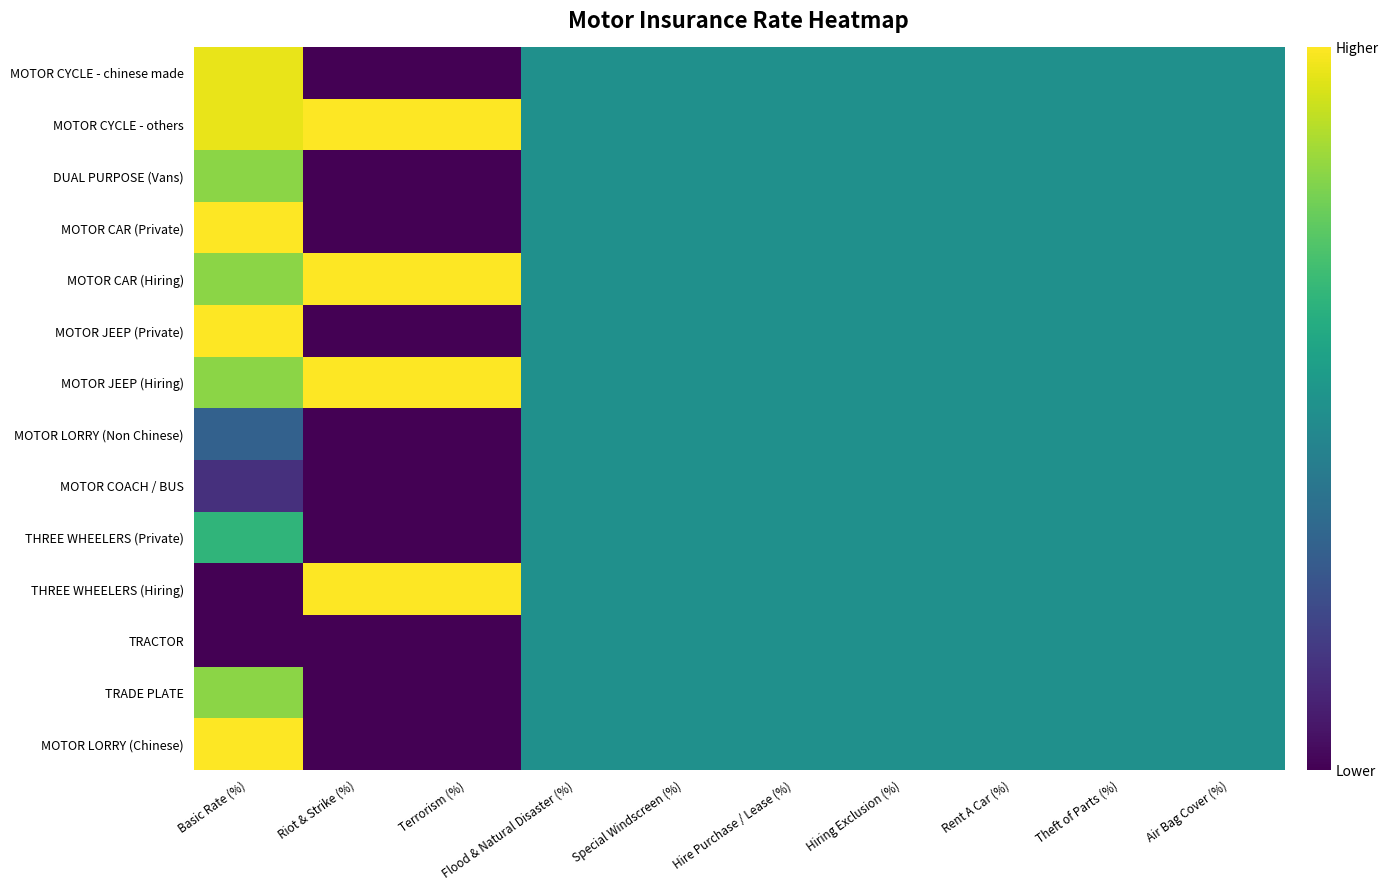

At which category is the sum across all series the highest?

Basic Rate (%)